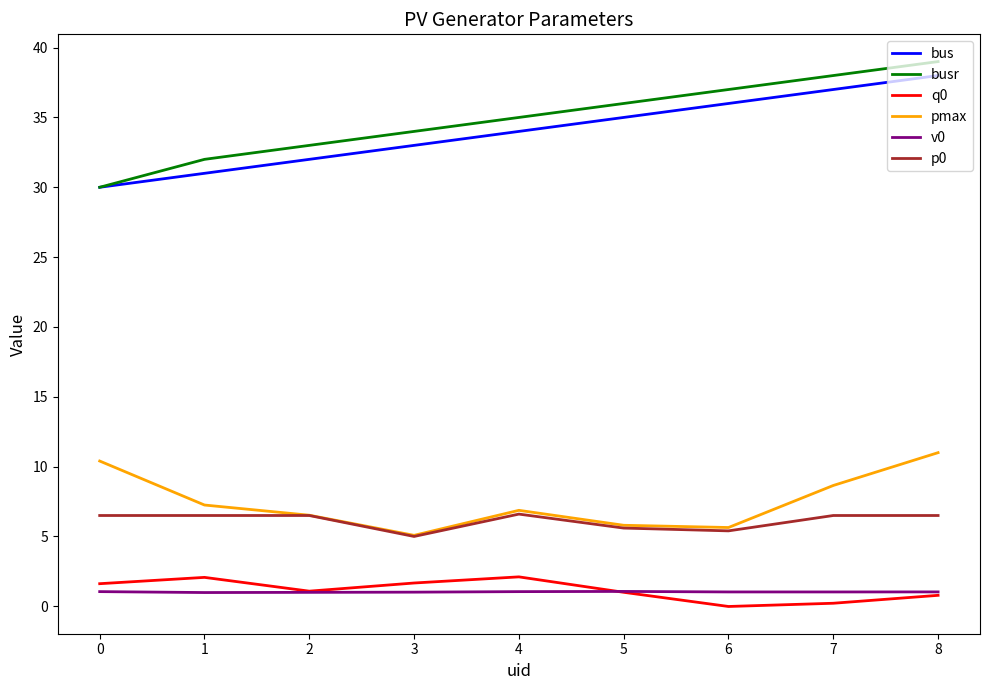

At which category is the sum across all series the highest?

8